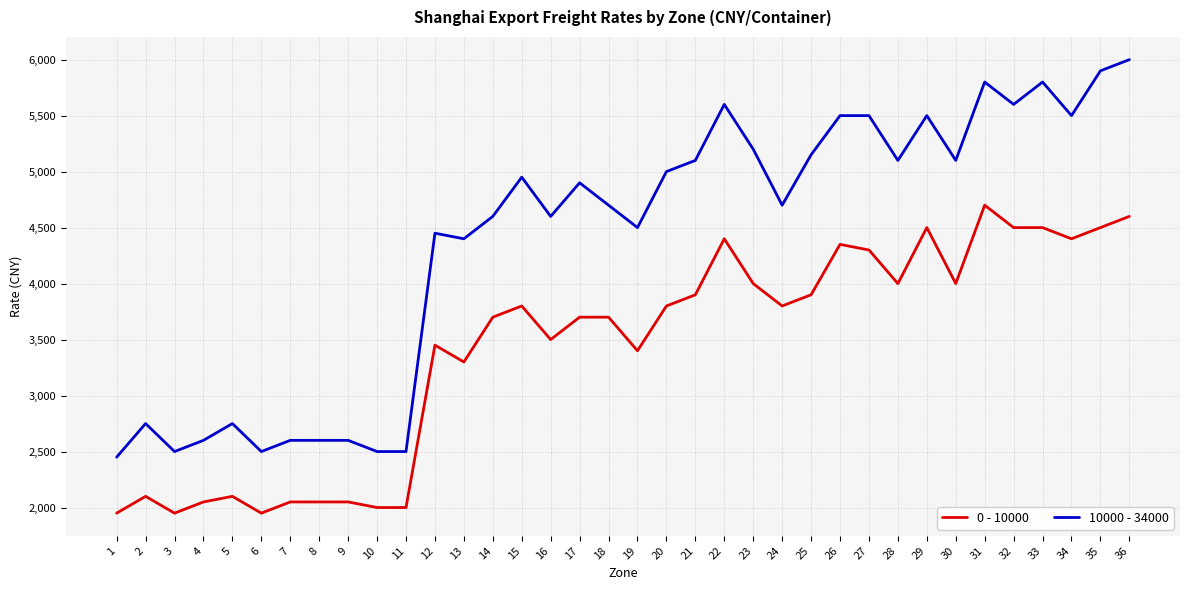

What is the difference between the highest and lowest values at 8?

550